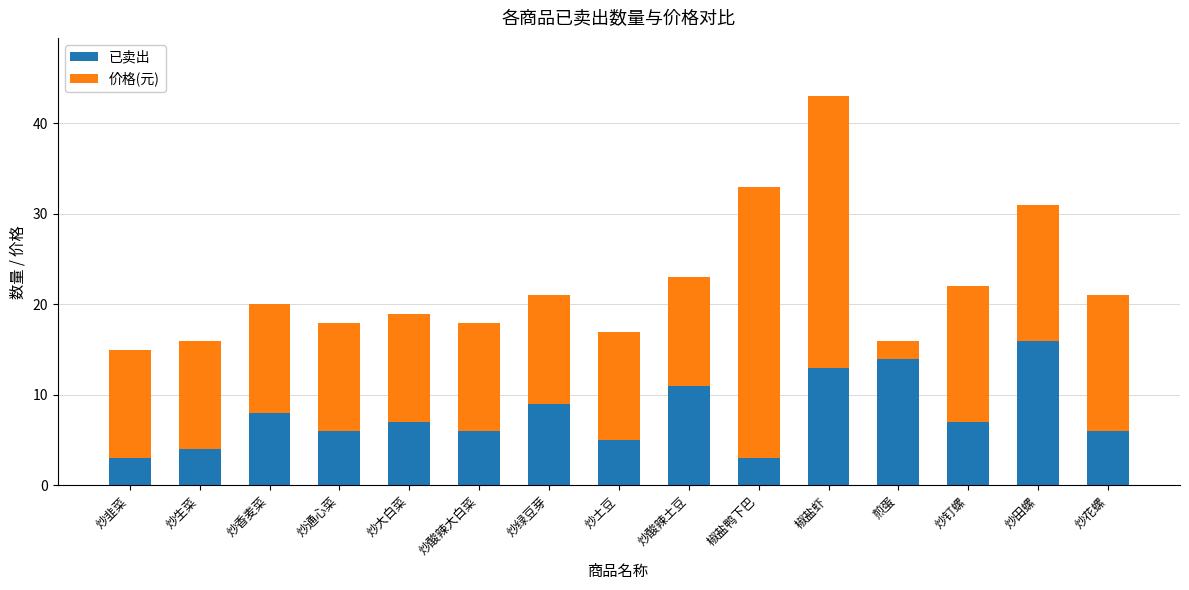

Reading left to right, what are the values for 已卖出?

3	4	8	6	7	6	9	5	11	3	13	14	7	16	6